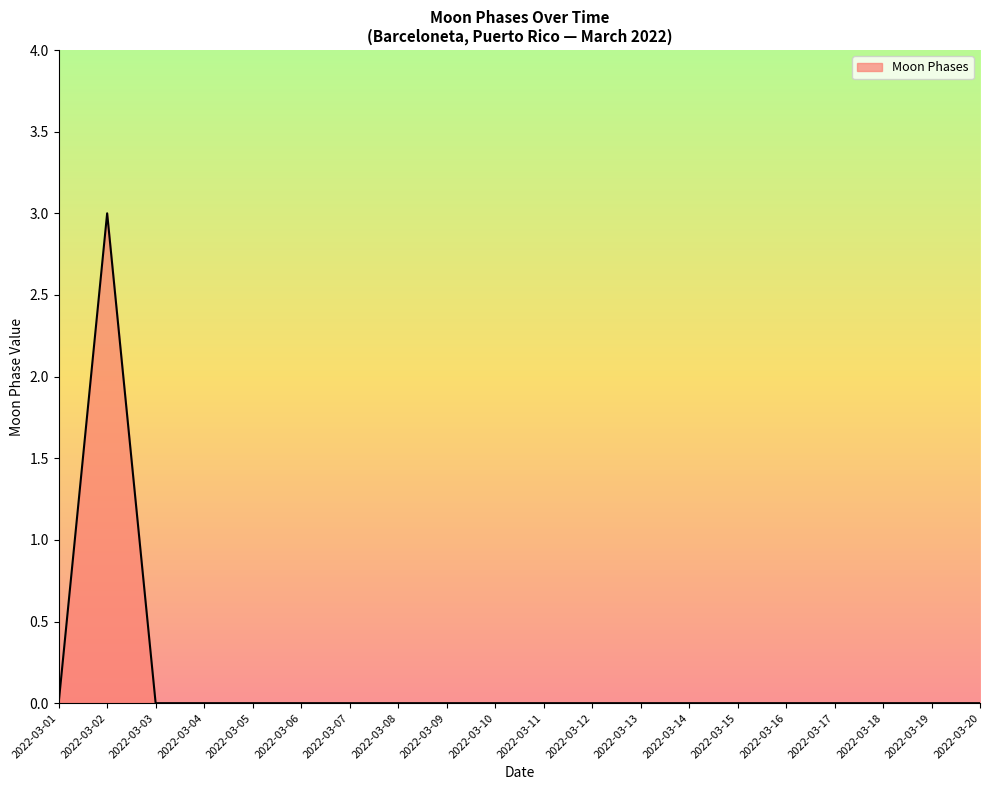

What is the difference between the maximum and minimum values?

3